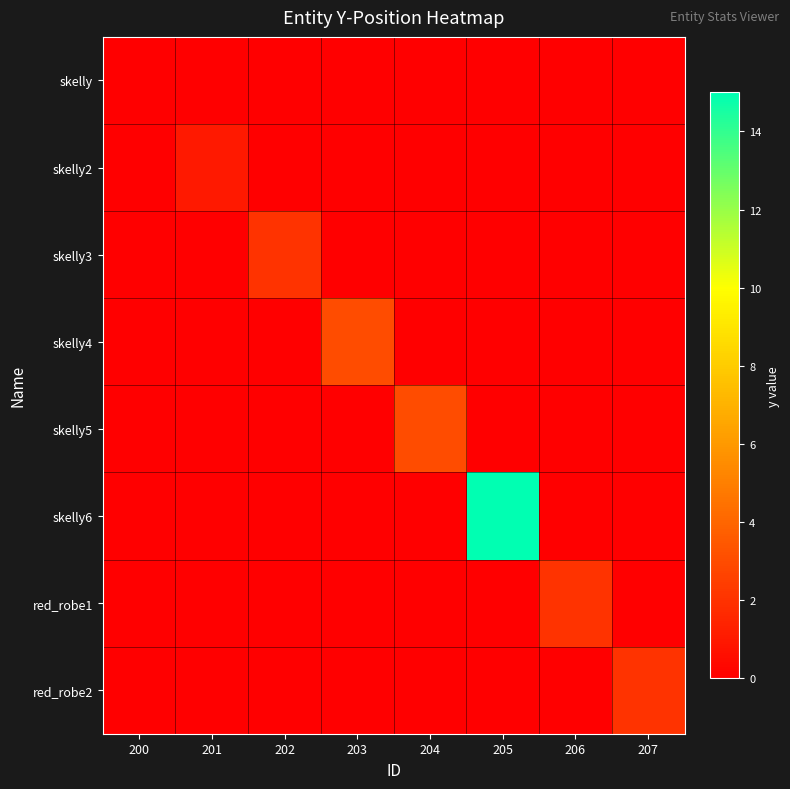

Rank the series at 205 from highest to lowest value.

skelly6, skelly, skelly2, skelly3, skelly4, skelly5, red_robe1, red_robe2